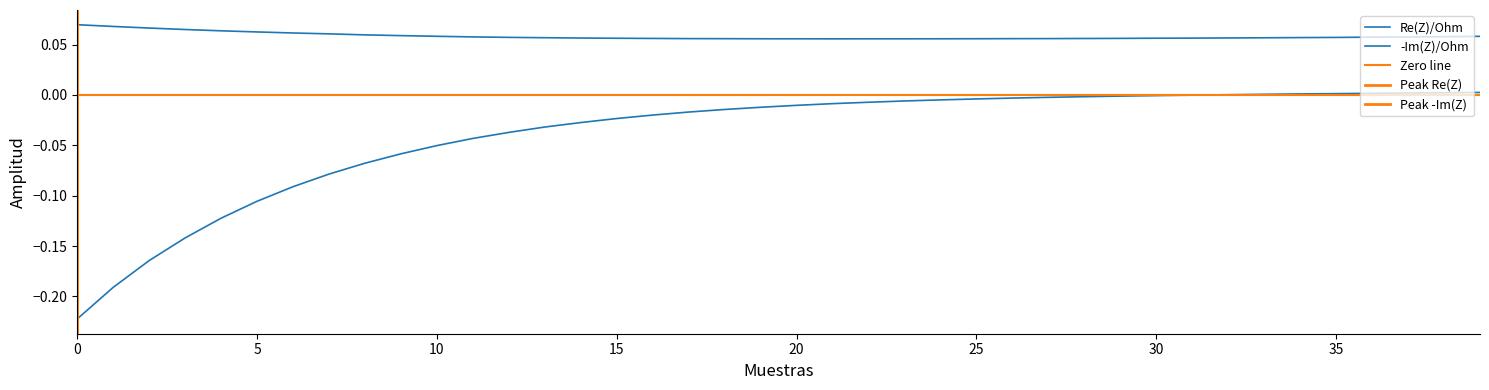

True or false: -Im(Z)/Ohm has a value of 0.0 at 35.

True